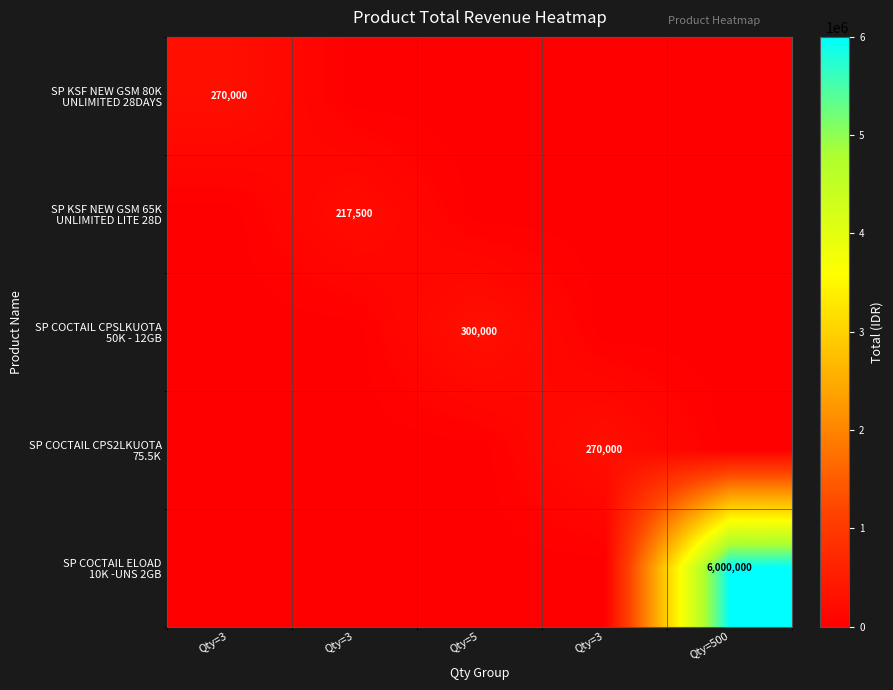

What is the difference between the SP COCTAIL ELOAD 10K -UNS 2GB values at Qty=500 and Qty=3?

6000000